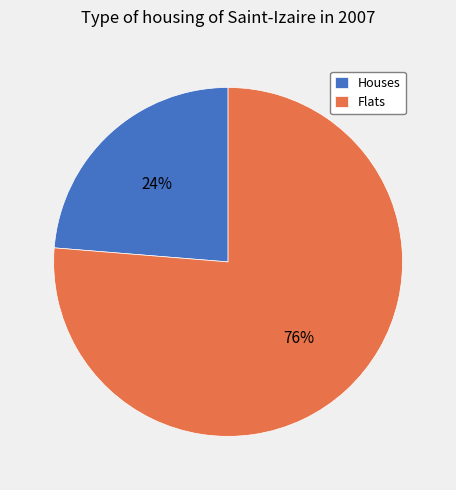

Does any single category account for the majority?

Yes